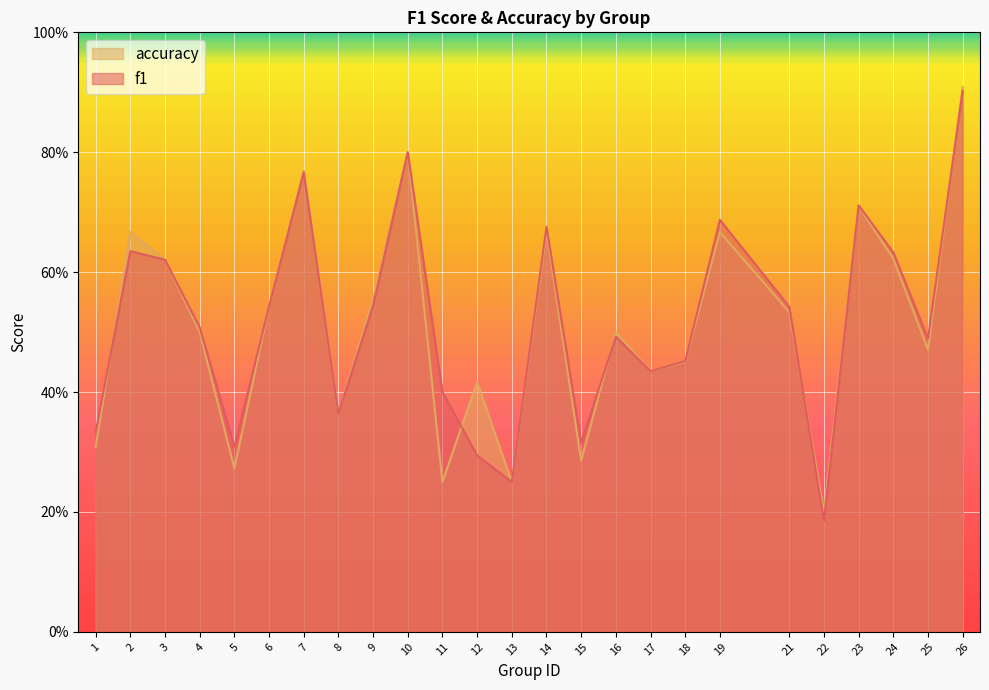

In accuracy, how many points are lower than both neighbors (excluding endpoints)?

8